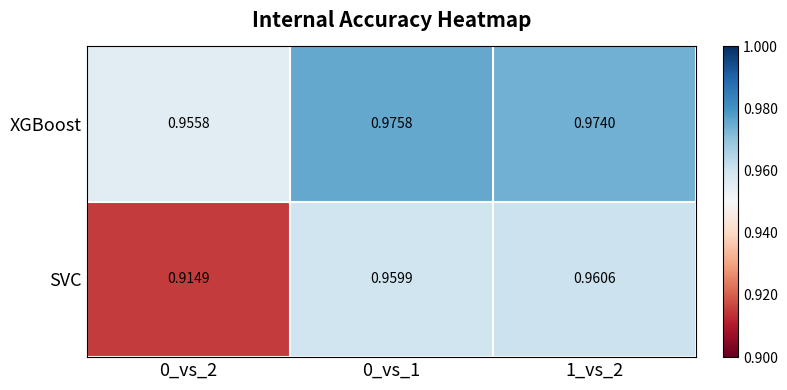

Rank the series by their maximum value, from highest to lowest.

XGBoost, SVC